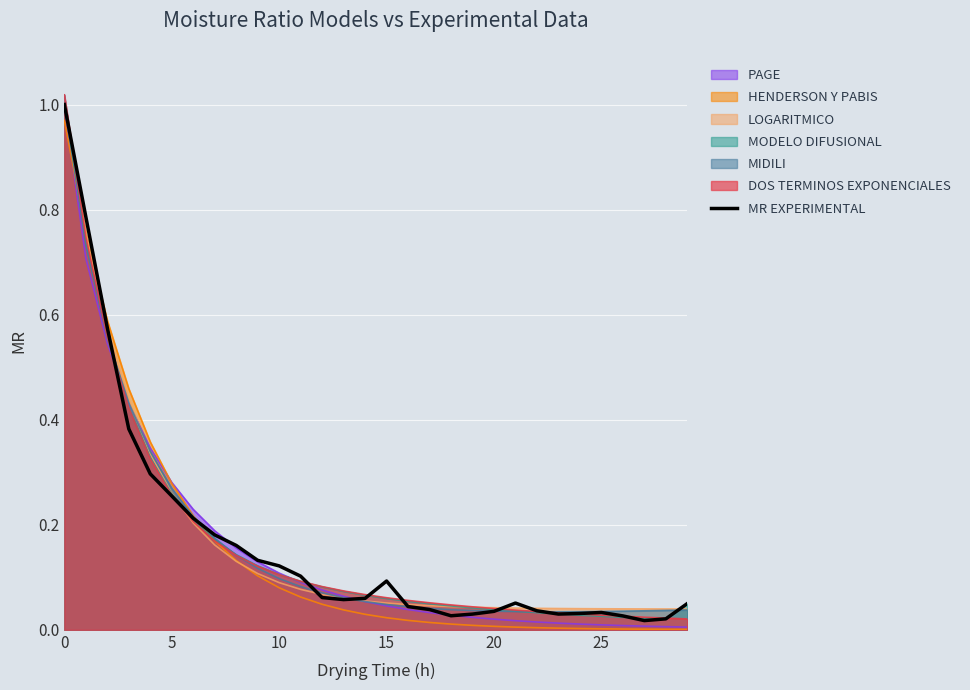

The value at 0 is 1.0. True or false?

True